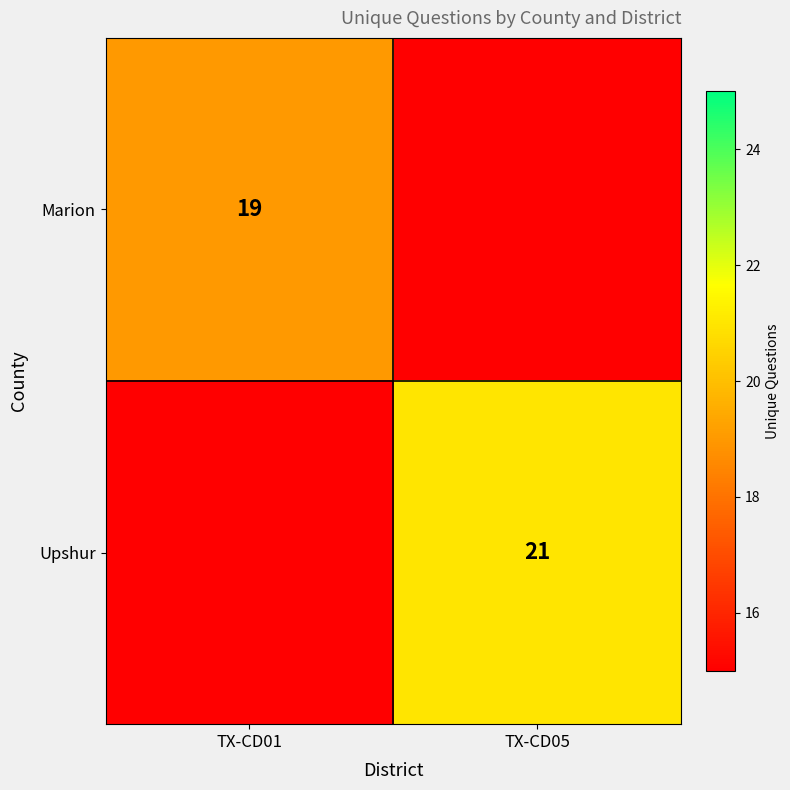

True or false: Marion has a value of 19 at TX-CD01.

True